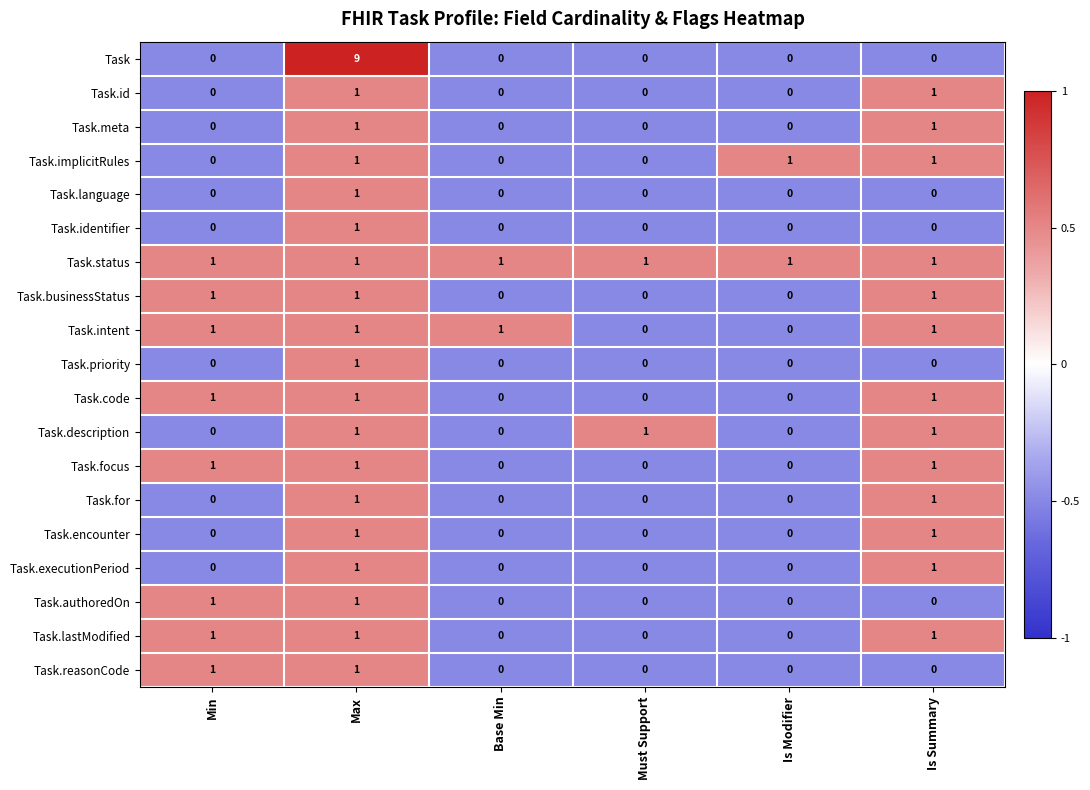

What is the greatest value displayed?

9